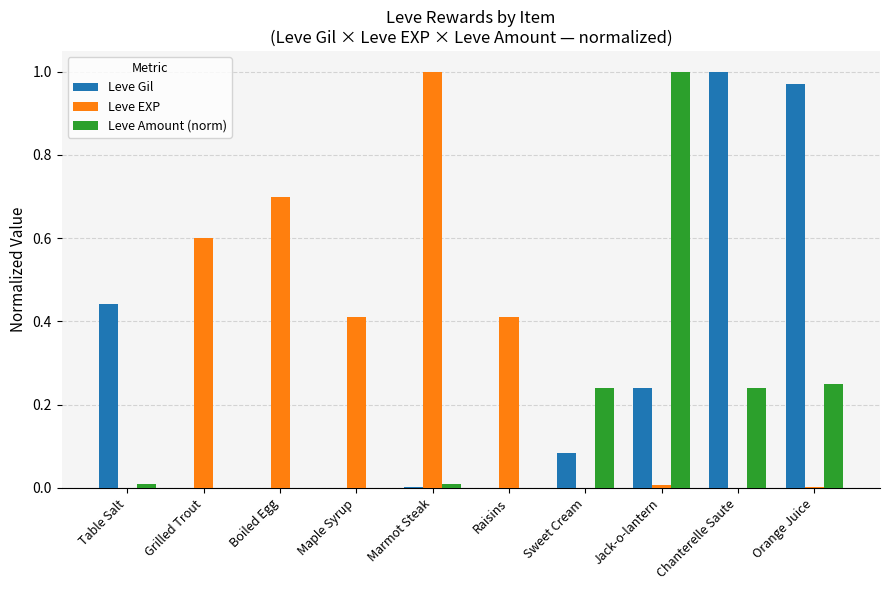

Is it true that Leve Amount (norm) equals 0.0 at Grilled Trout?

True